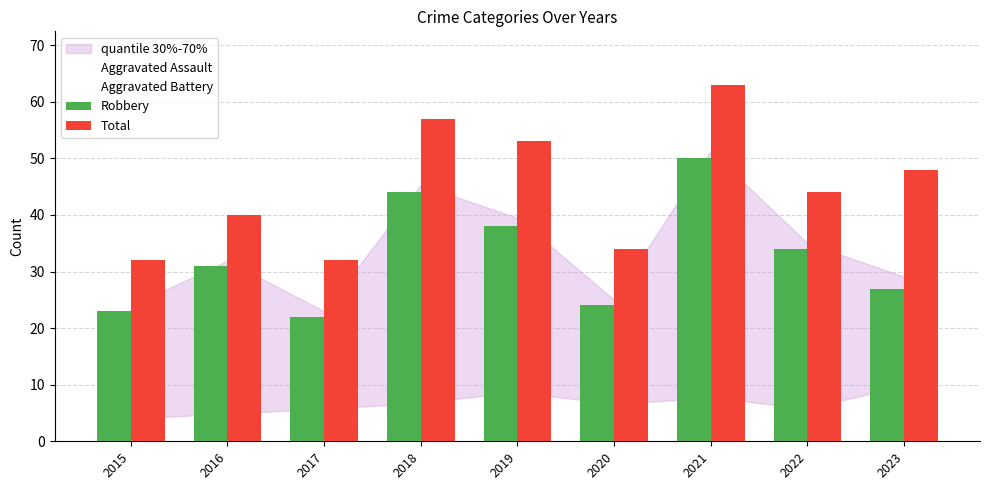

What is the approximate value of Total at 2019?

53